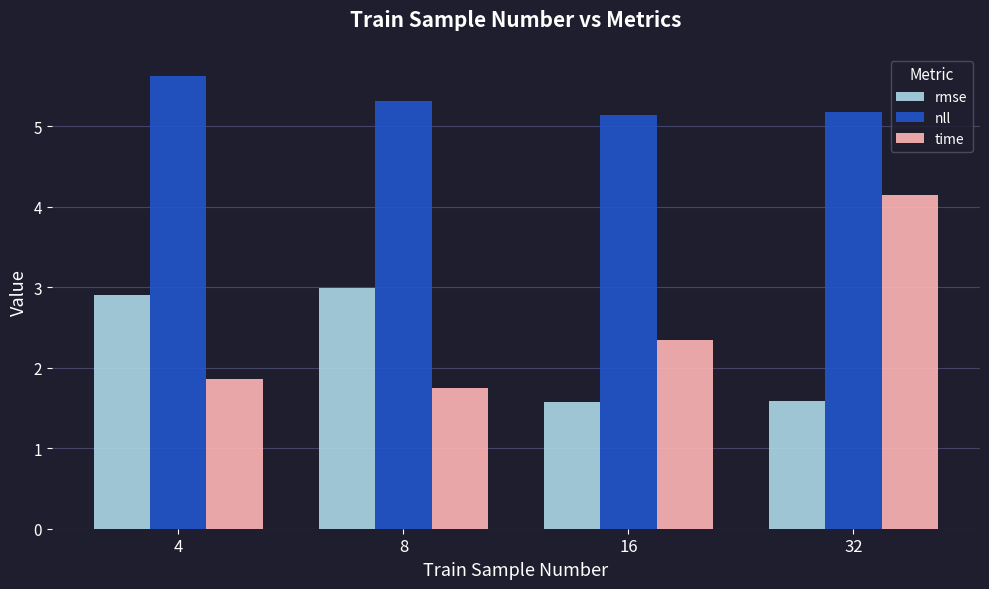

Which series has the largest total across all categories?

nll